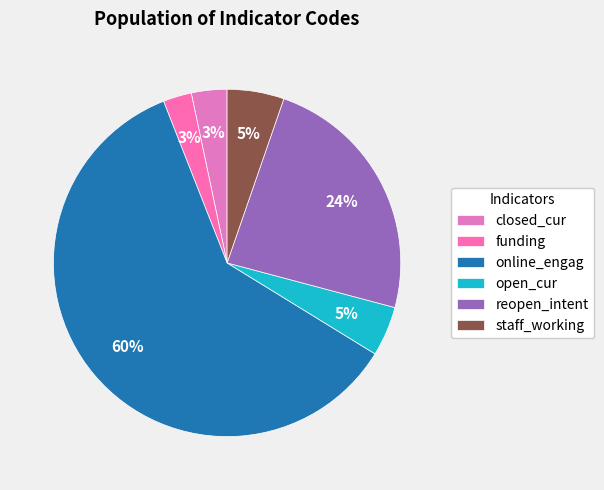

Which slice is the largest?

online_engag